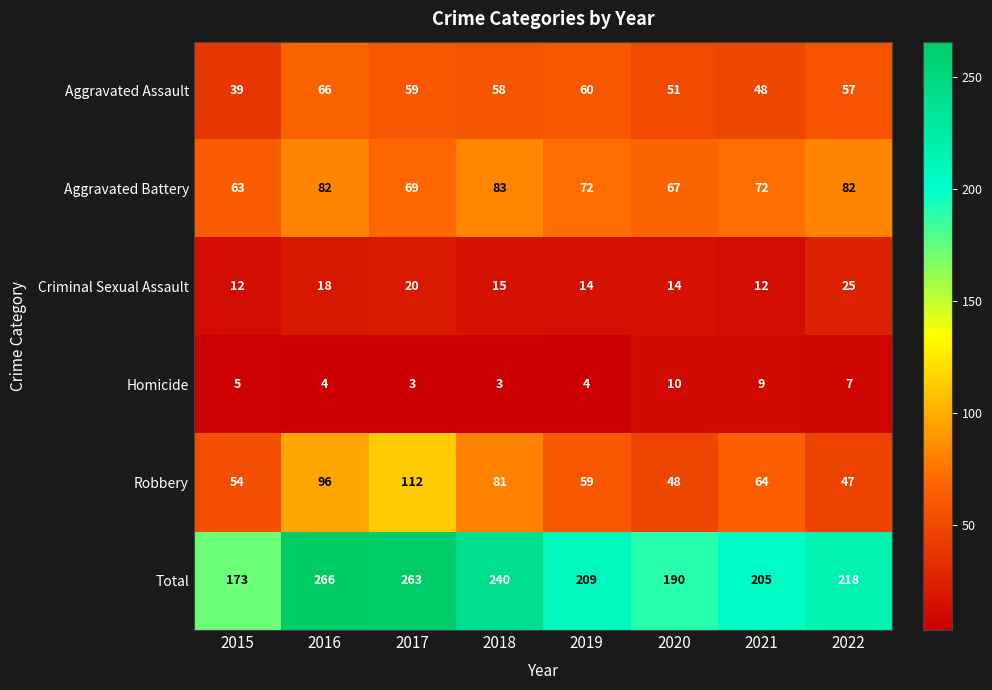

What is the spread (max minus min) of values at 2015?

168